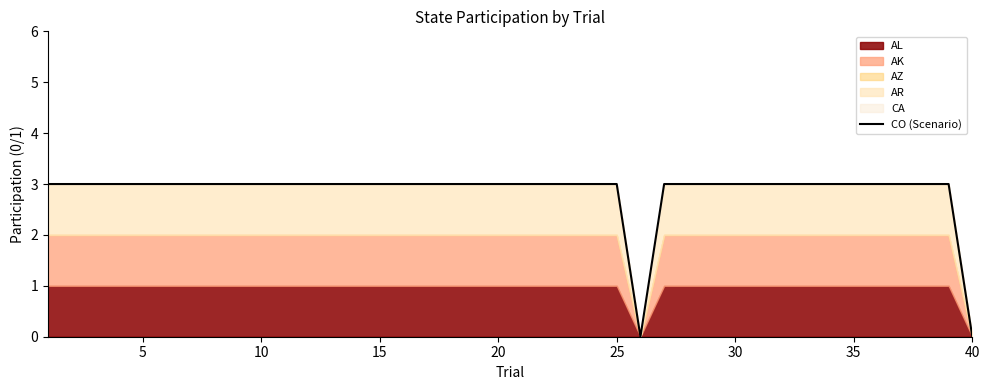

The value at 33 is 1. True or false?

False